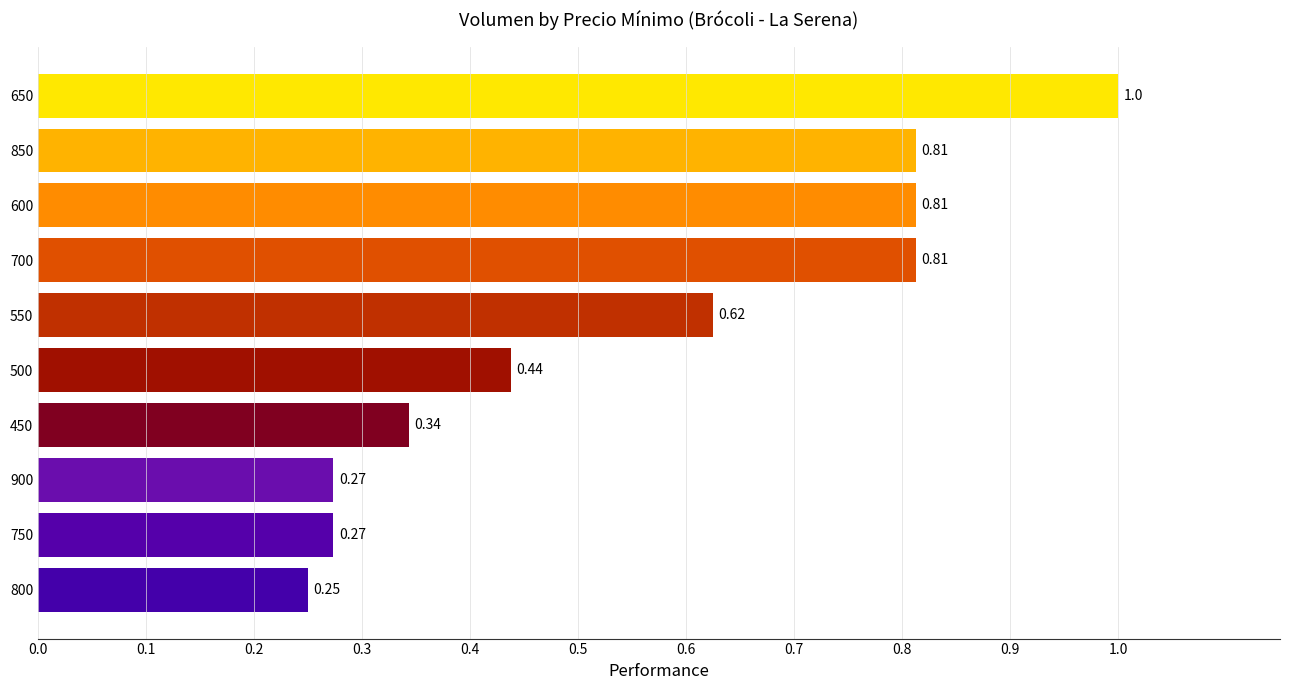

Between 550 and 850, which is larger?

850